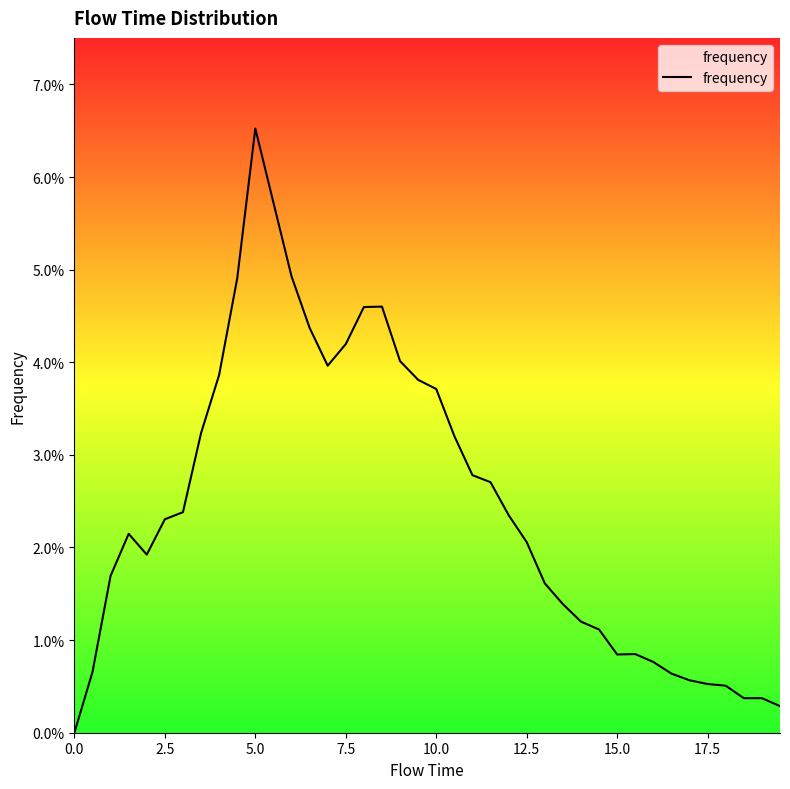

True or false: the data has more than 1 interior local peaks.

True